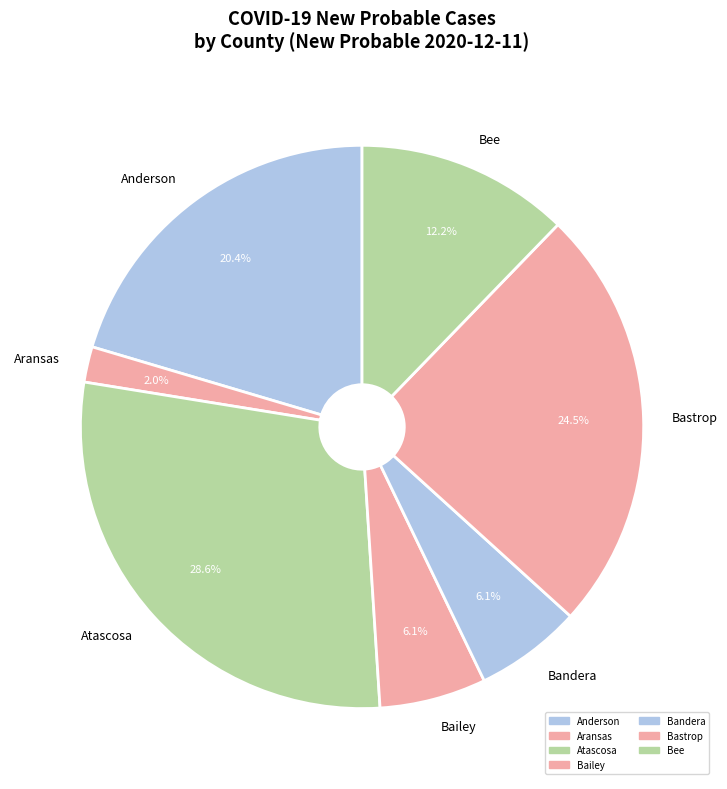

Combined, what portion of the pie is Bailey and Bandera?

12.2%